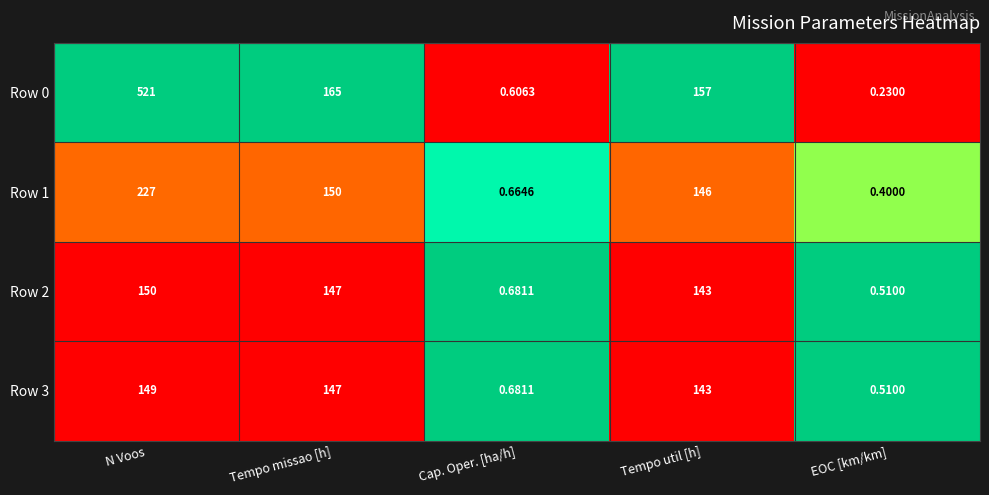

Rank the categories by Row 1 value from highest to lowest.

N Voos, Tempo missao [h], Tempo util [h], Cap. Oper. [ha/h], EOC [km/km]